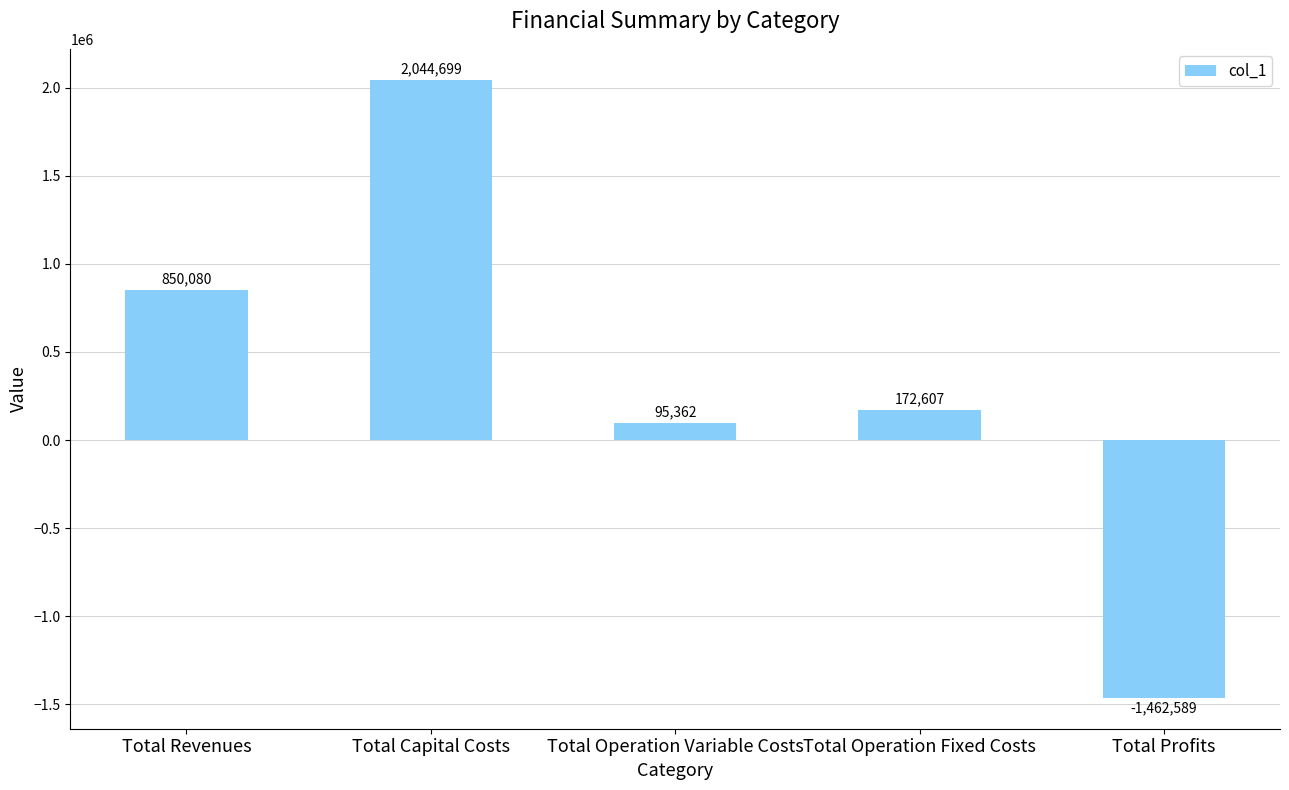

What is the approximate value at Total Operation Fixed Costs?

172607.0